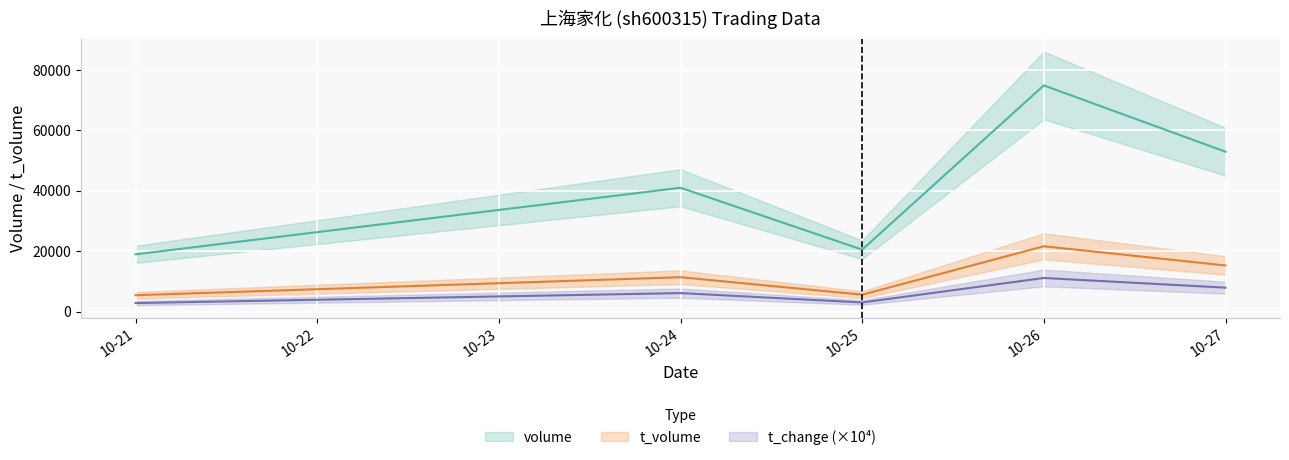

Which category has the lowest value in the volume series?

2022-10-21